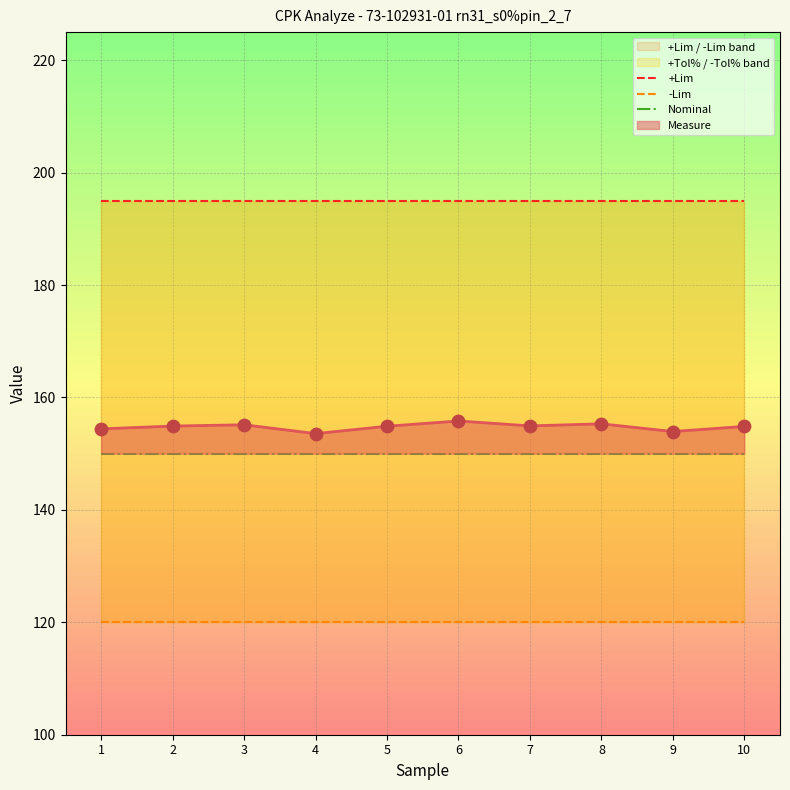

Which series has the largest total across all categories?

+Lim